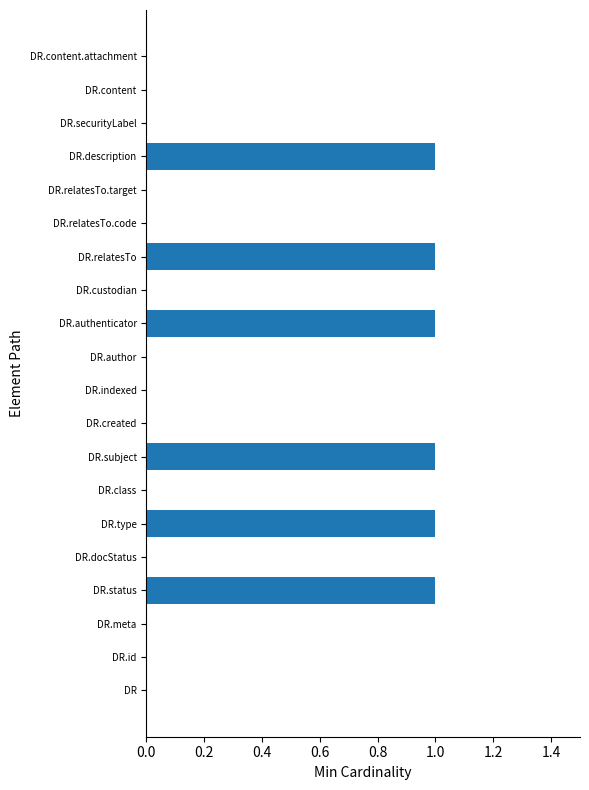

Are the bars horizontal?

Yes